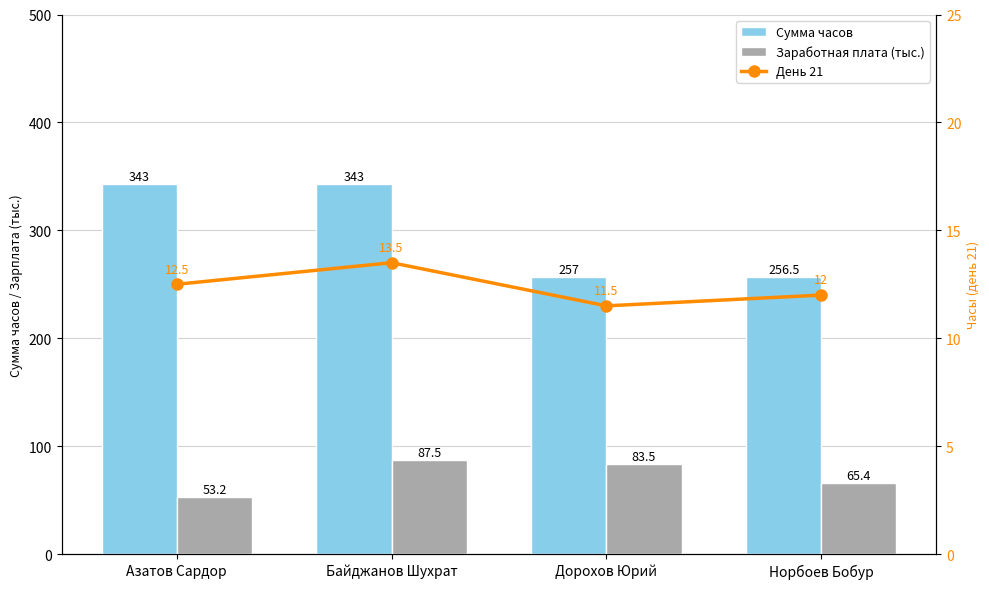

What is the average value of the Сумма часов series?

299.9